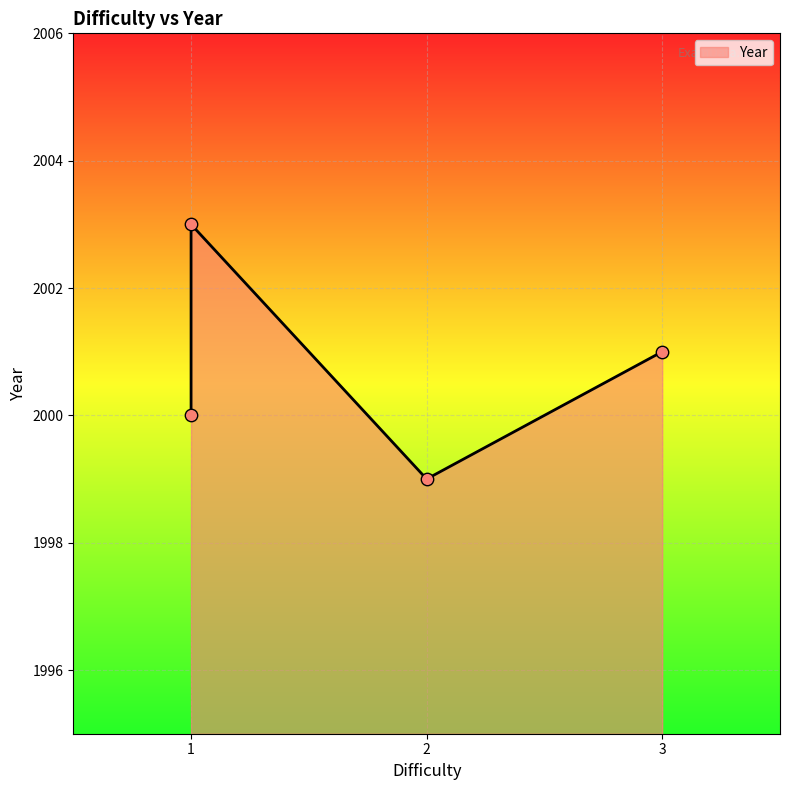

Between 2 and 1, which is larger?

1